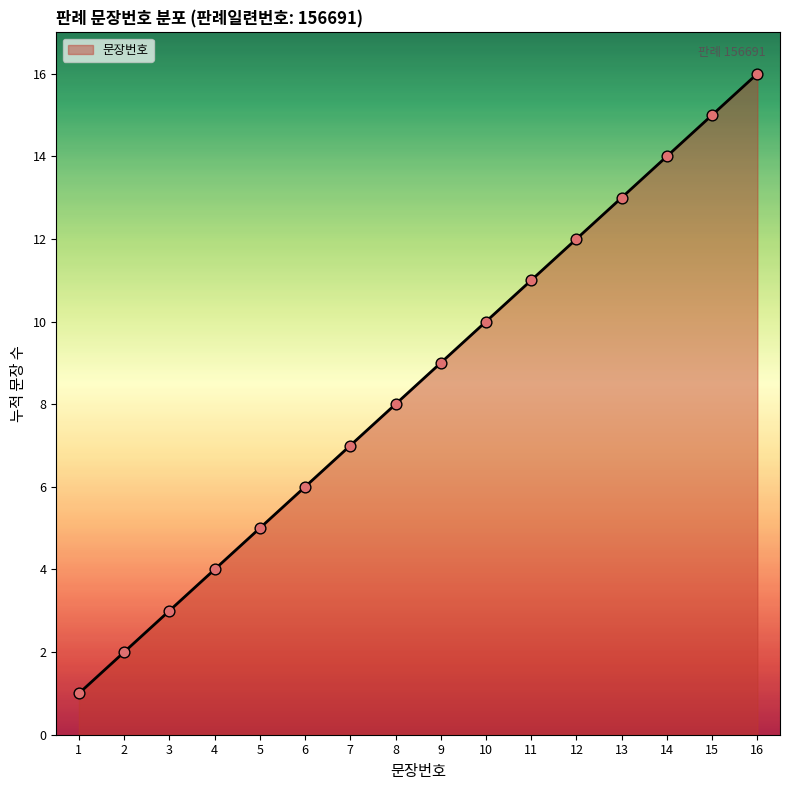

Approximately how many times larger is the value at 11 compared to 15?

0.7